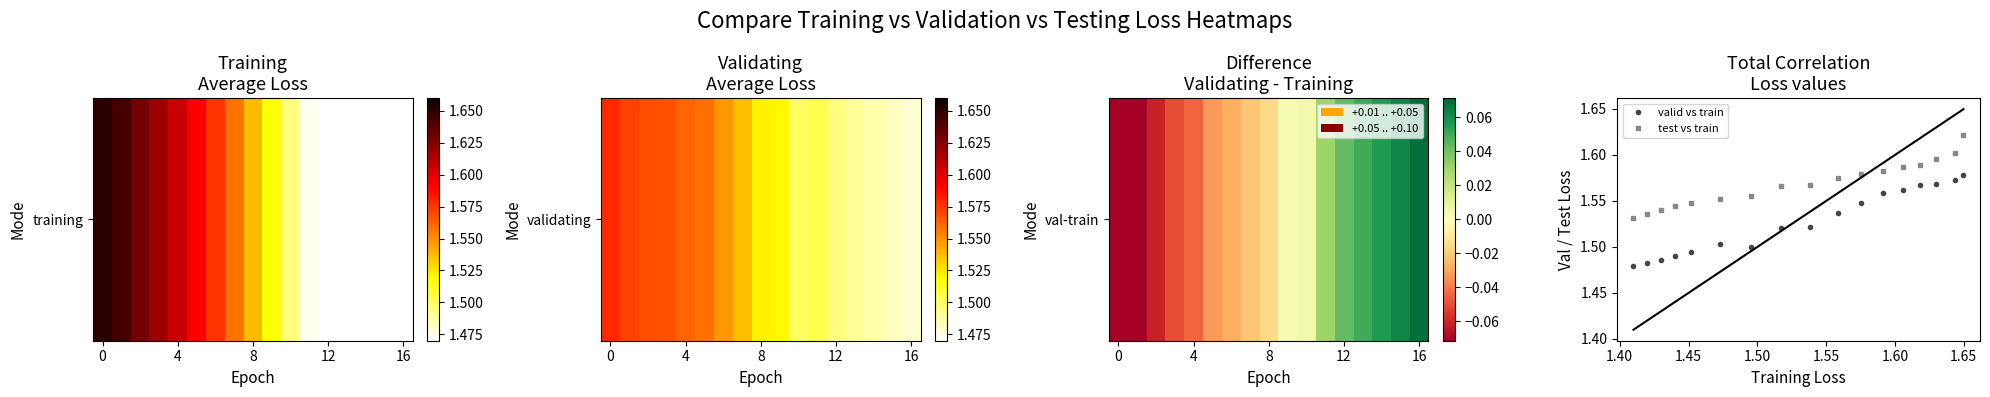

What is the sum of all valid vs train values?

26.0